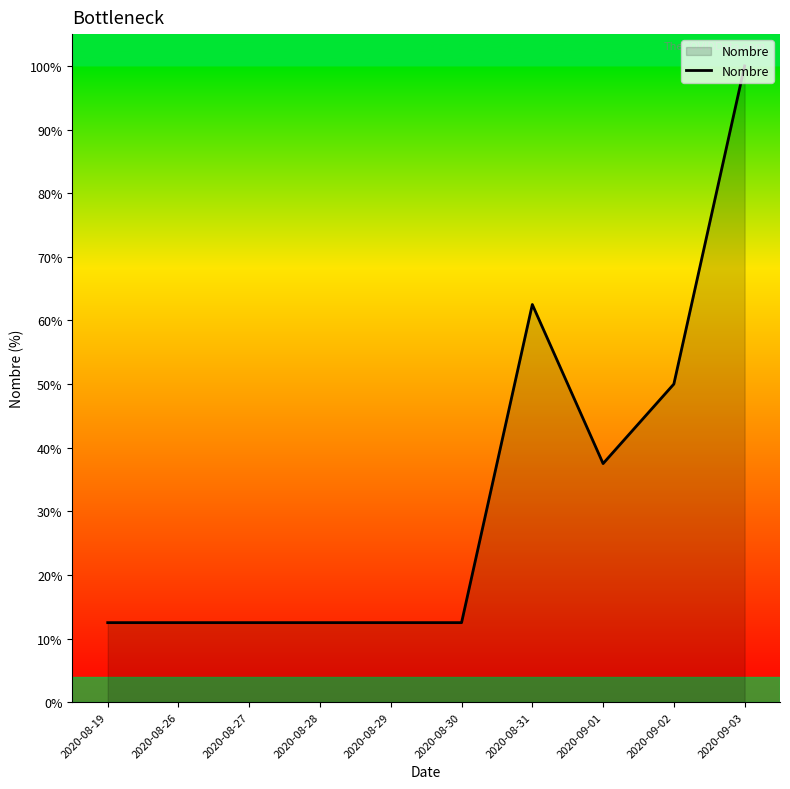

Does the chart display data point markers on the line(s)?

No